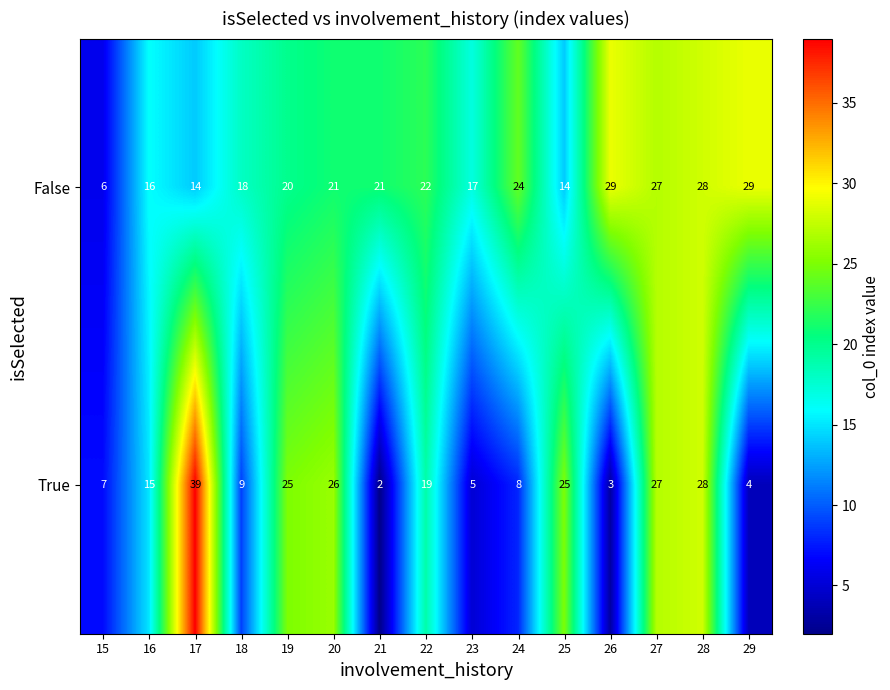

What is the difference between the maximum and minimum values in the True series?

37